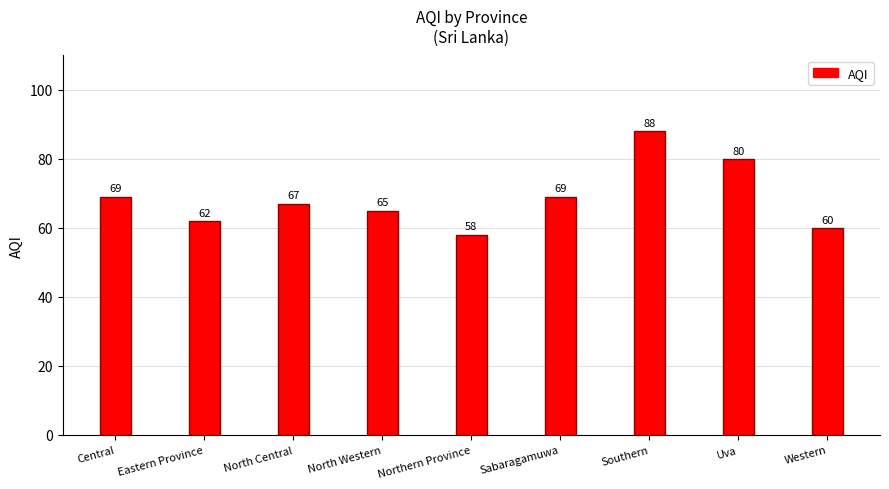

The value at Western is 24. True or false?

False